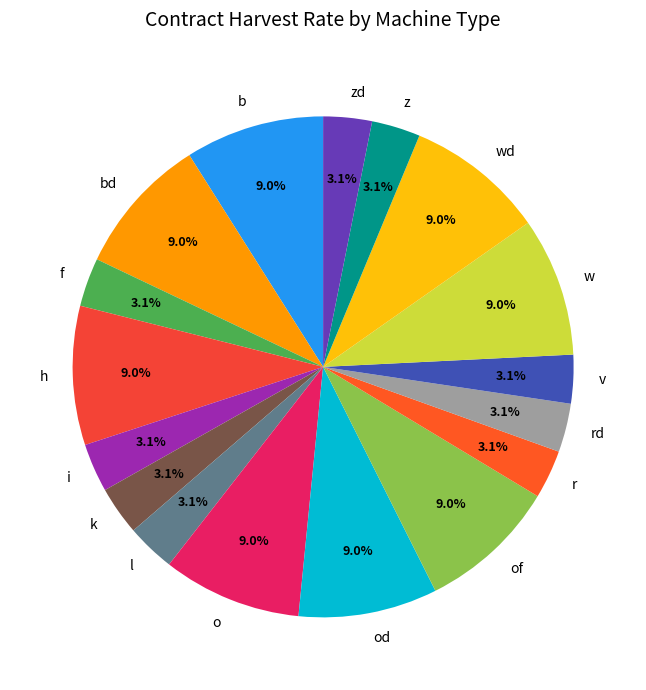

Combined, what portion of the pie is z and w?

12.1%